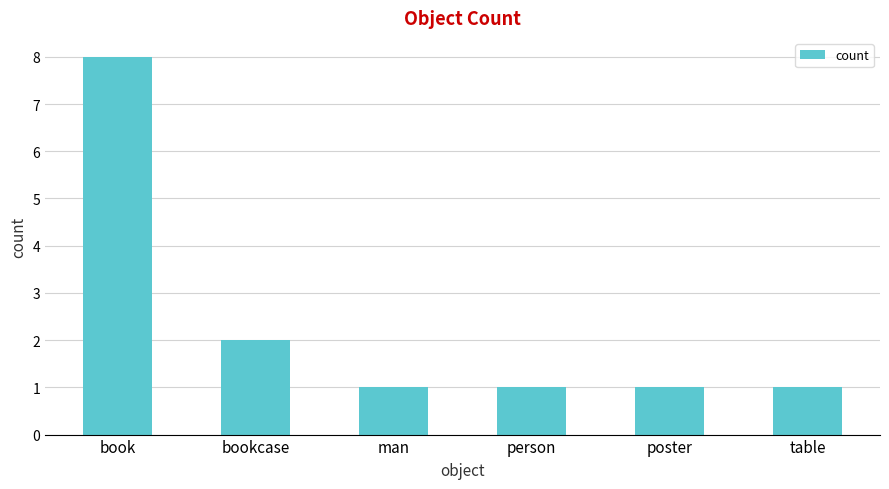

What is the maximum value shown in the chart?

8